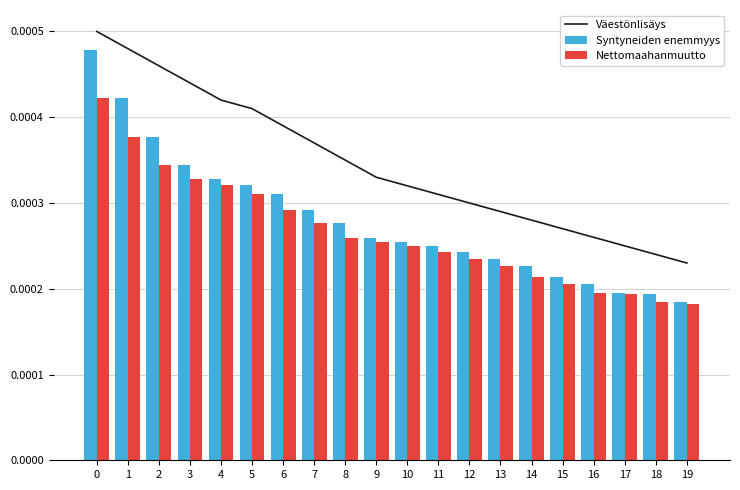

Is it true that Nettomaahanmuutto equals 0.0 at 18?

True